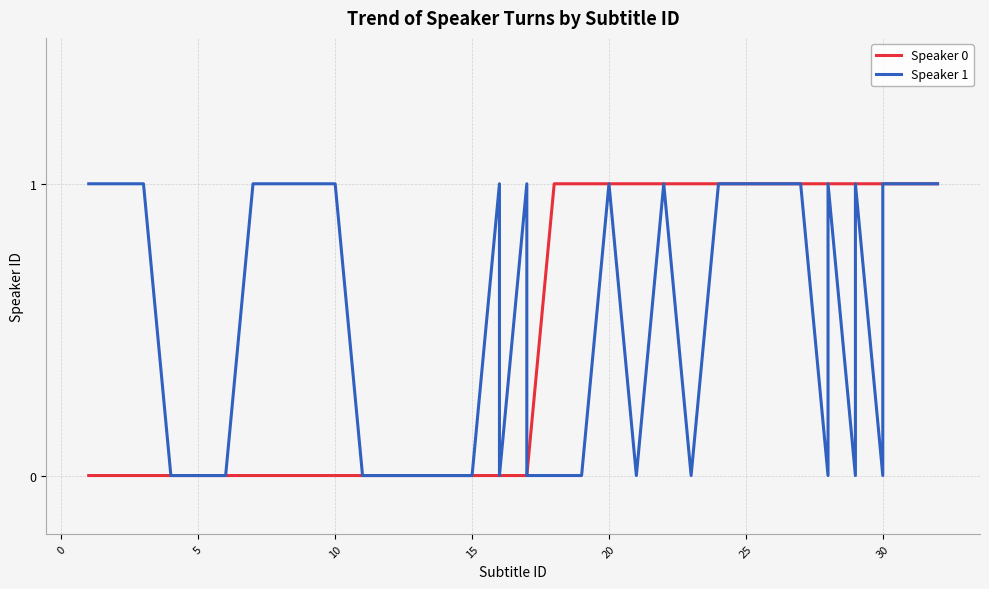

How many values in Speaker 0 are above zero?

18